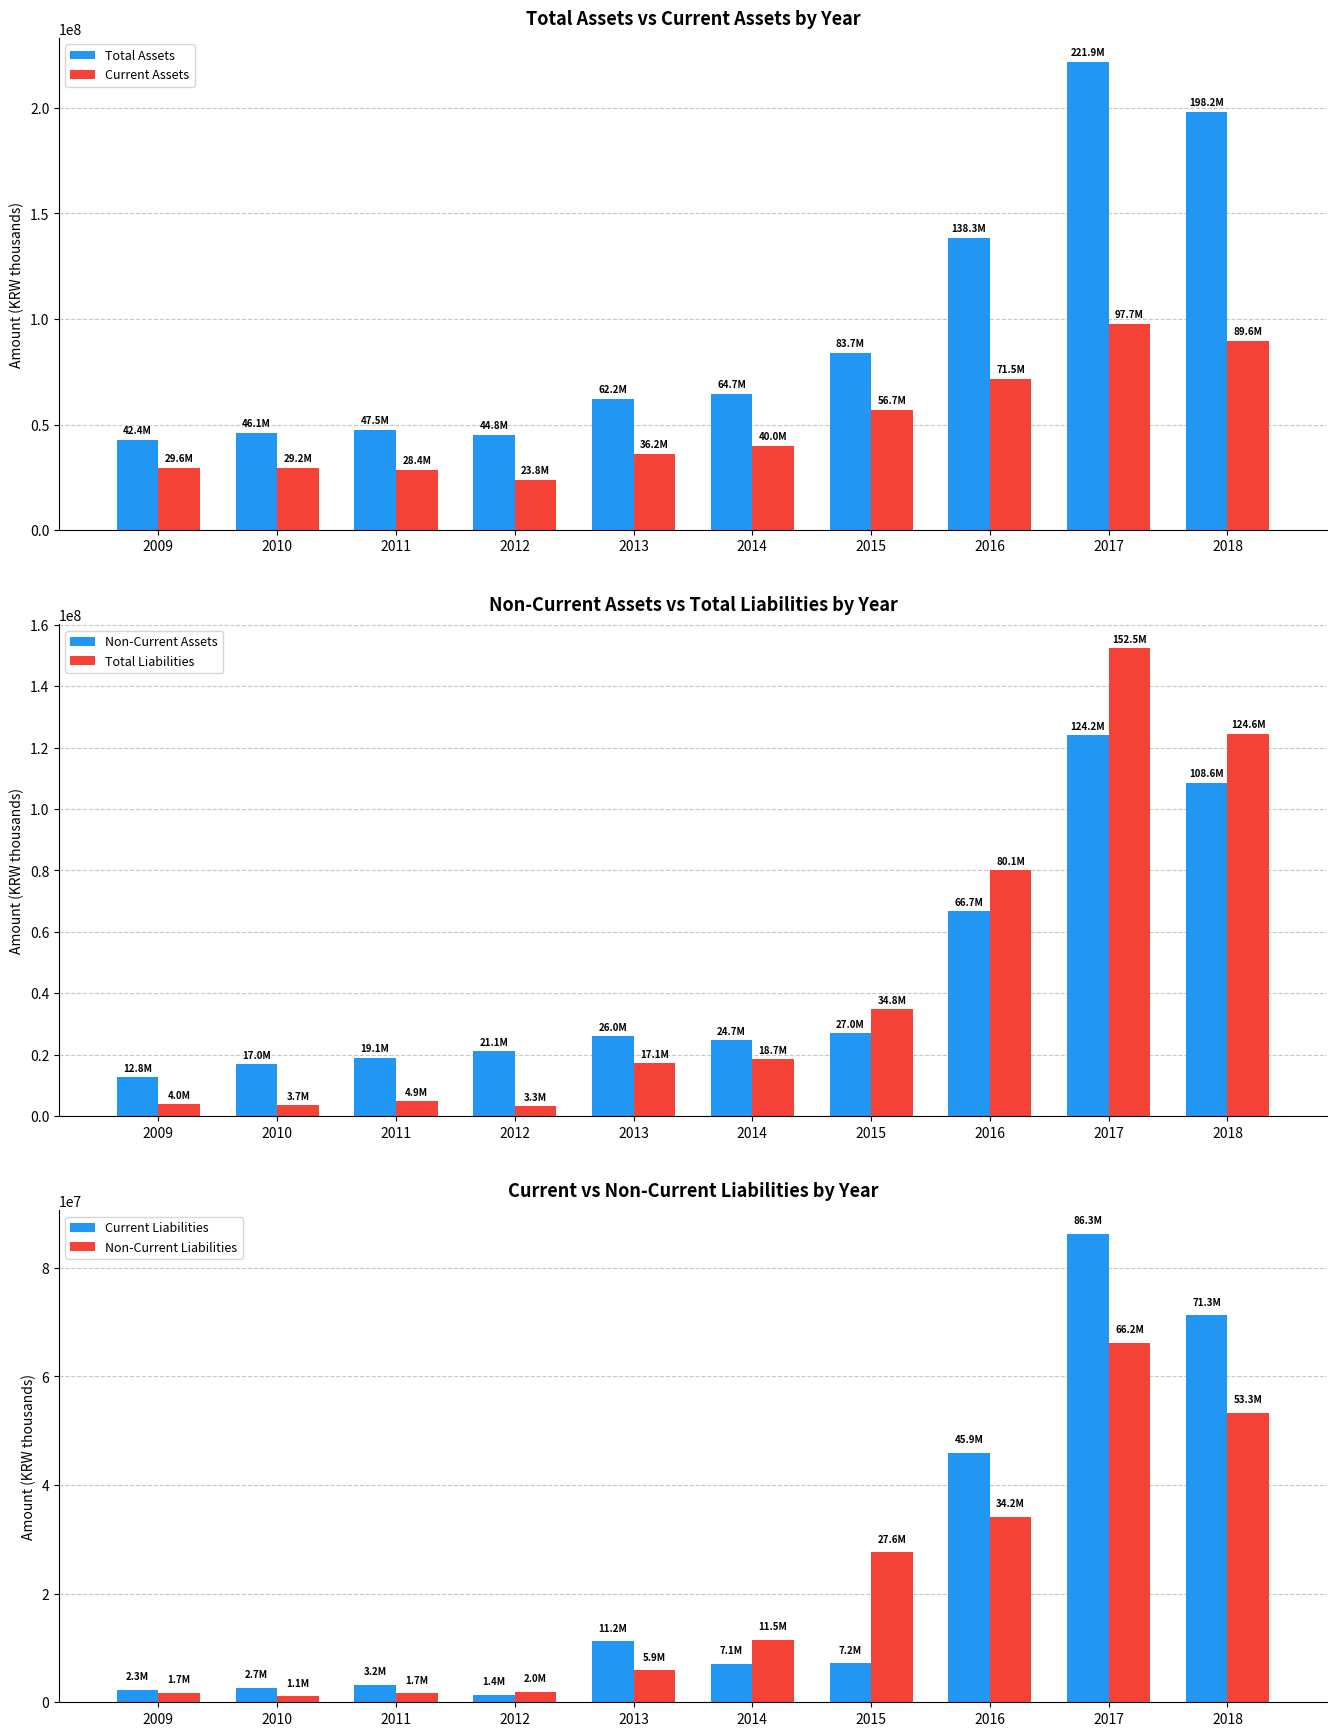

Is the value of Total Assets at 2011 greater than the value of Total Liabilities at 2015?

Yes